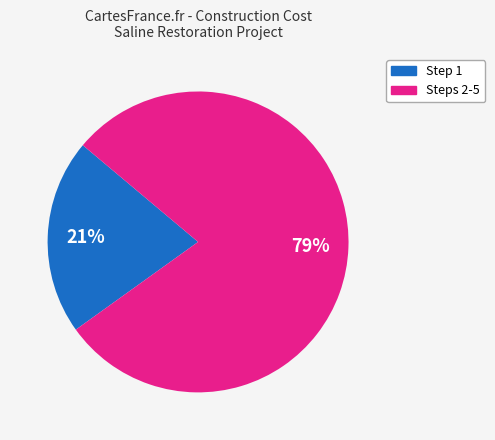

Is there any slice that represents more than half of the pie?

Yes